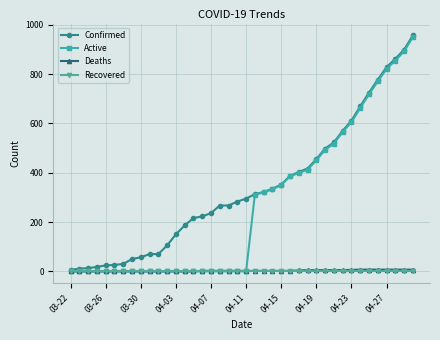

What is the greatest value displayed?

957